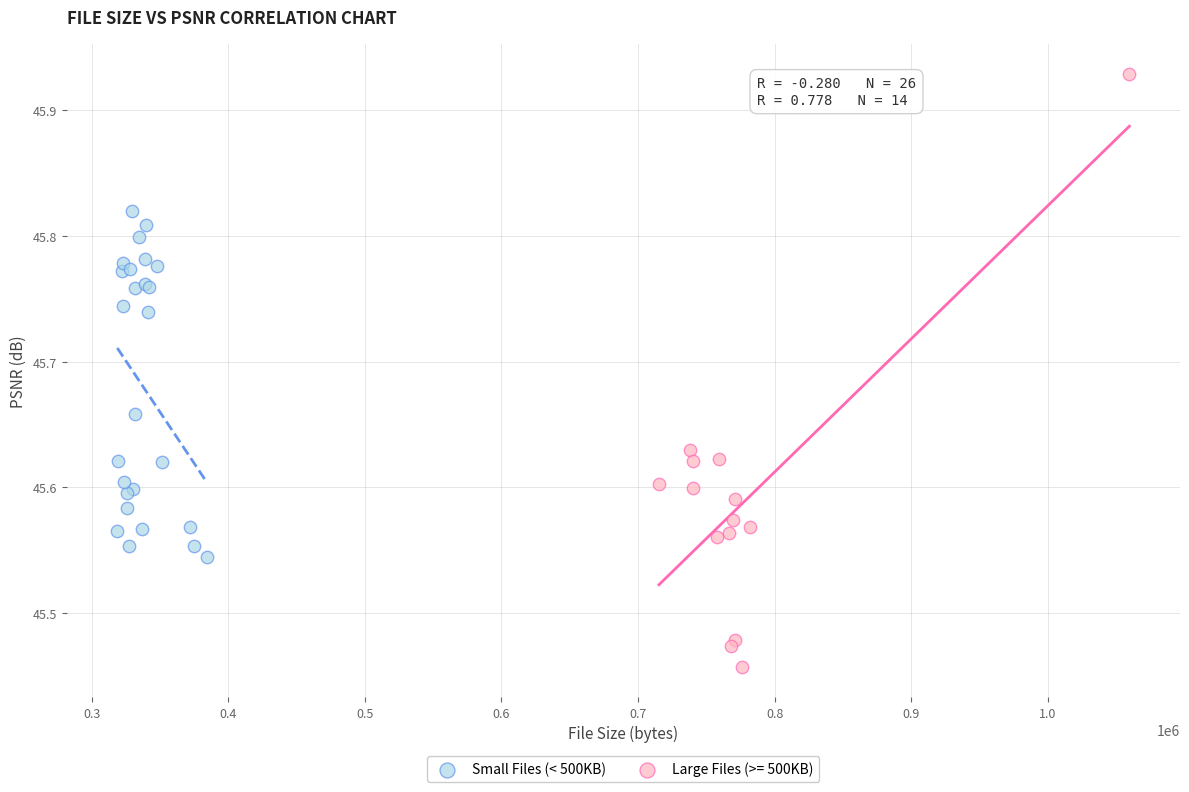

Which series reaches the minimum Y coordinate?

Large Files (>= 500KB)